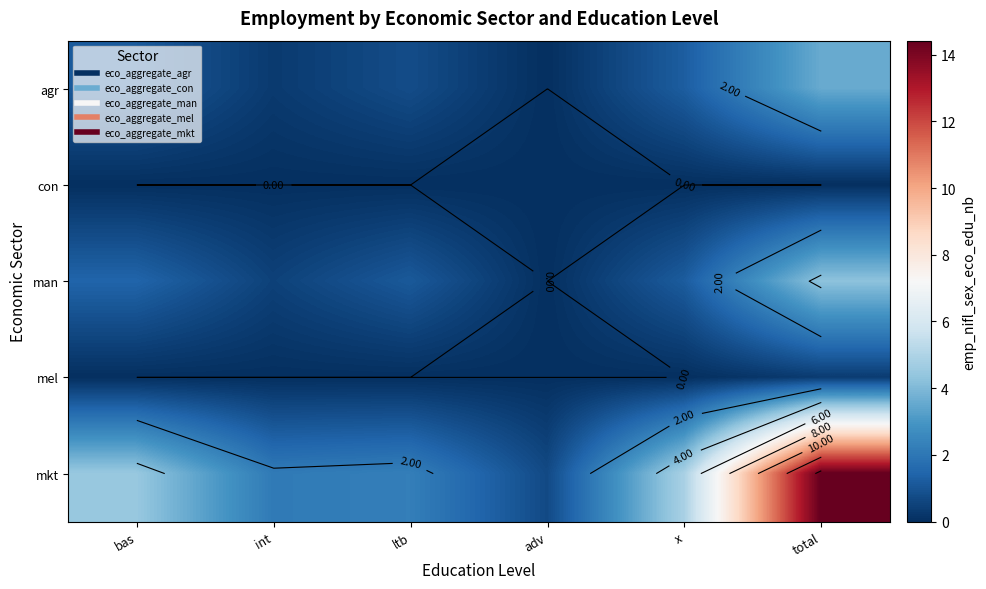

How many values in the agr series exceed 1?

3